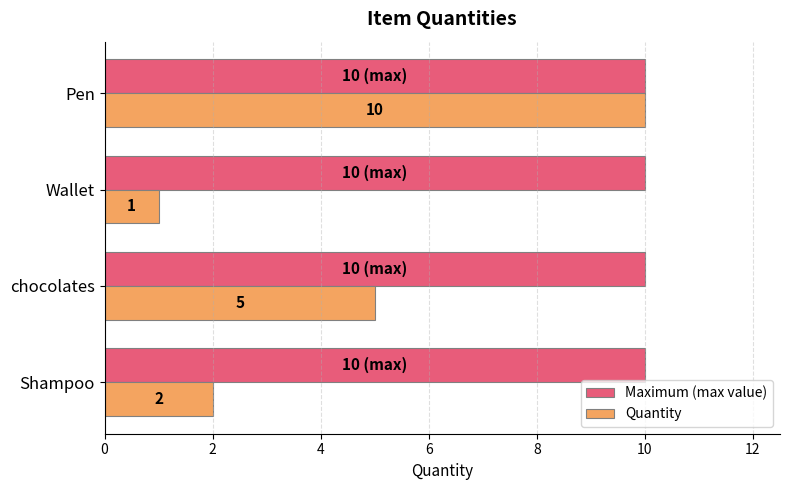

Read the Quantity value at chocolates.

5